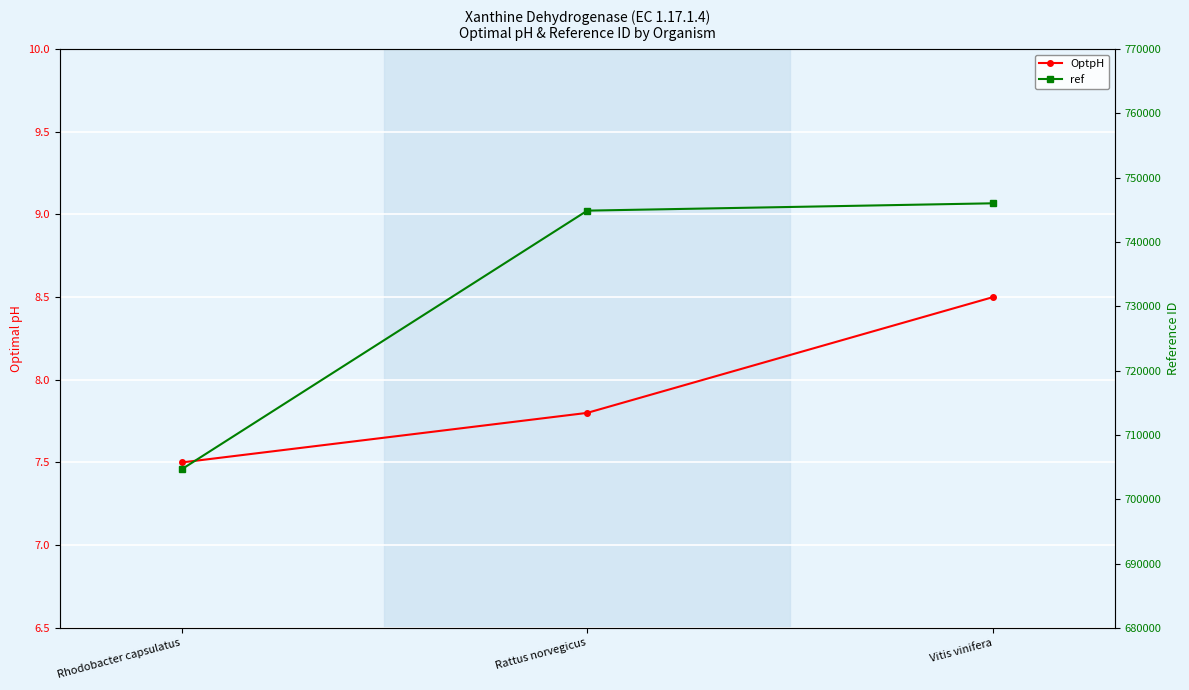

Is the value of ref at Rhodobacter capsulatus greater than the value of OptpH at Rattus norvegicus?

Yes